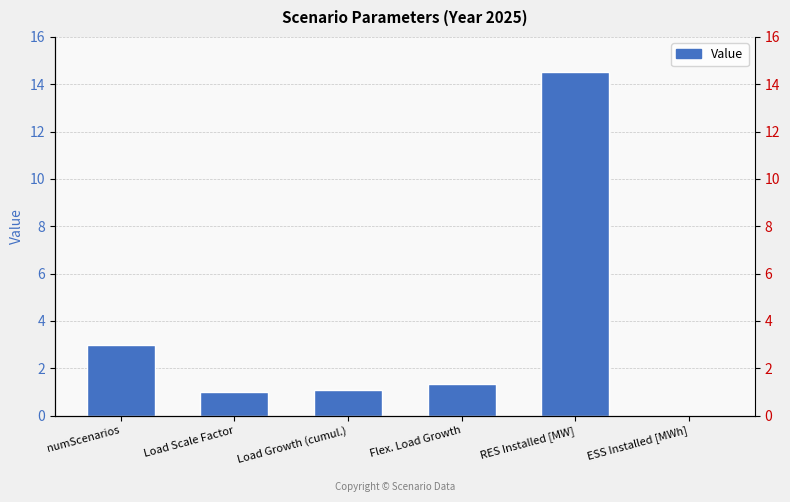

How many values exceed 1?

4